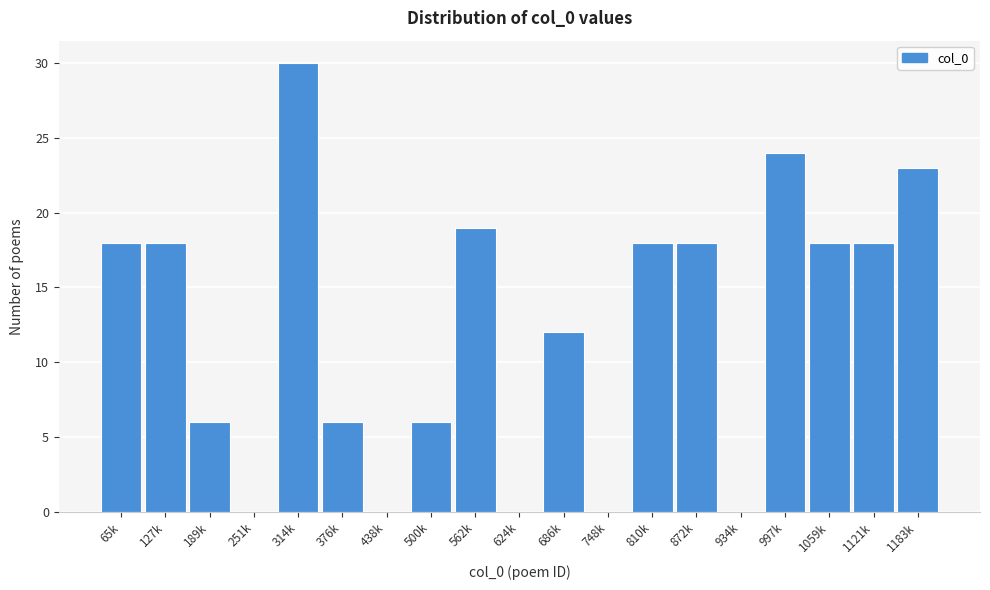

Reading left to right, what are all the values shown in this chart?

65k=18	127k=18	189k=6	251k=0	314k=30	376k=6	438k=0	500k=6	562k=19	624k=0	686k=12	748k=0	810k=18	872k=18	934k=0	997k=24	1059k=18	1121k=18	1183k=23